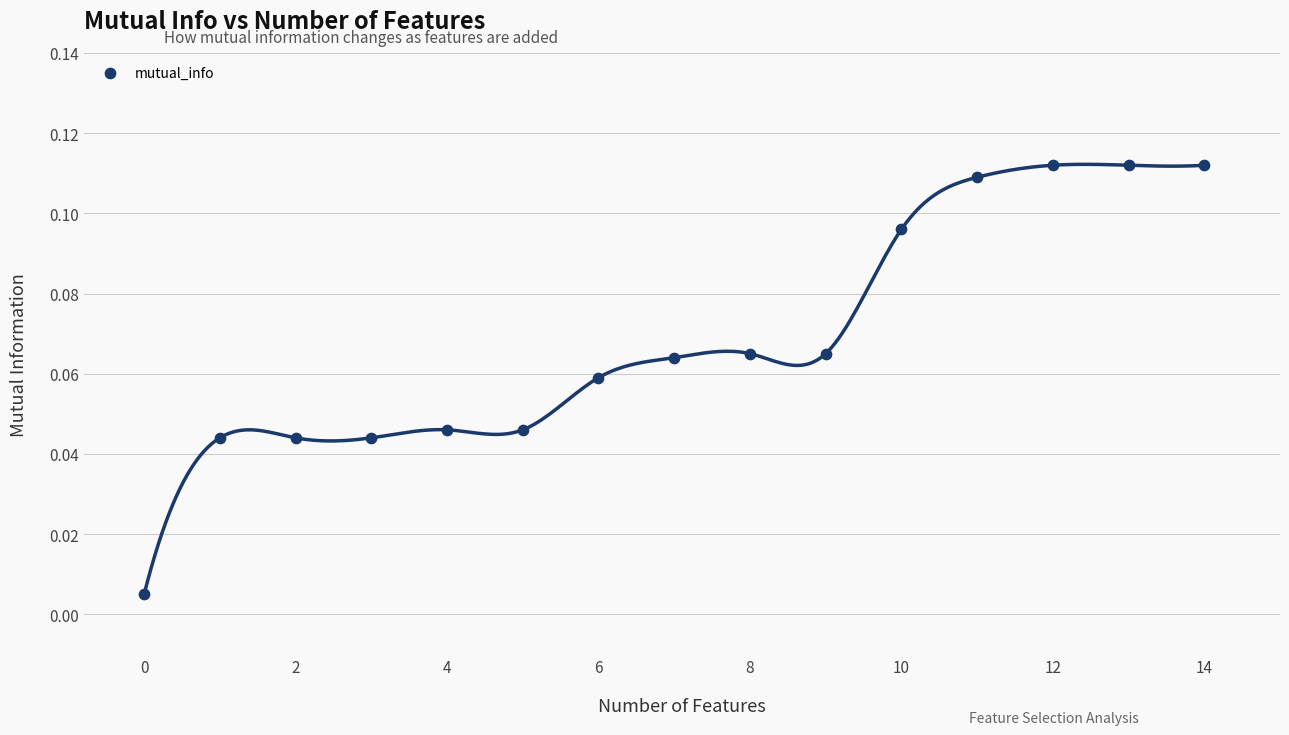

Count the number of points in this scatter plot.

15